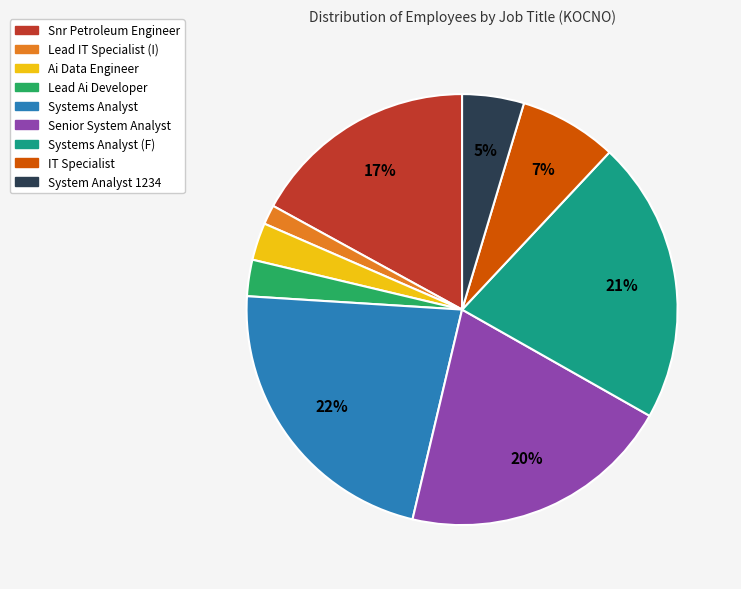

To the nearest percent, what is the average slice percentage?

11%